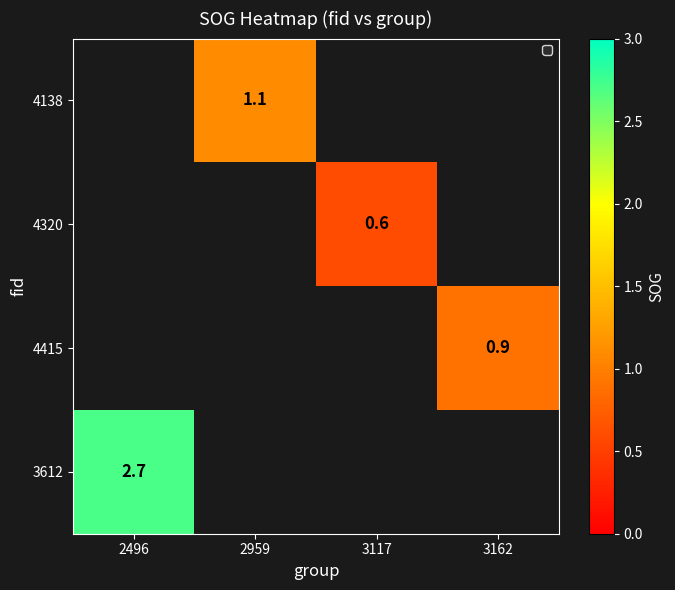

The 4320 series shows 0.2 at 3117. True or false?

False